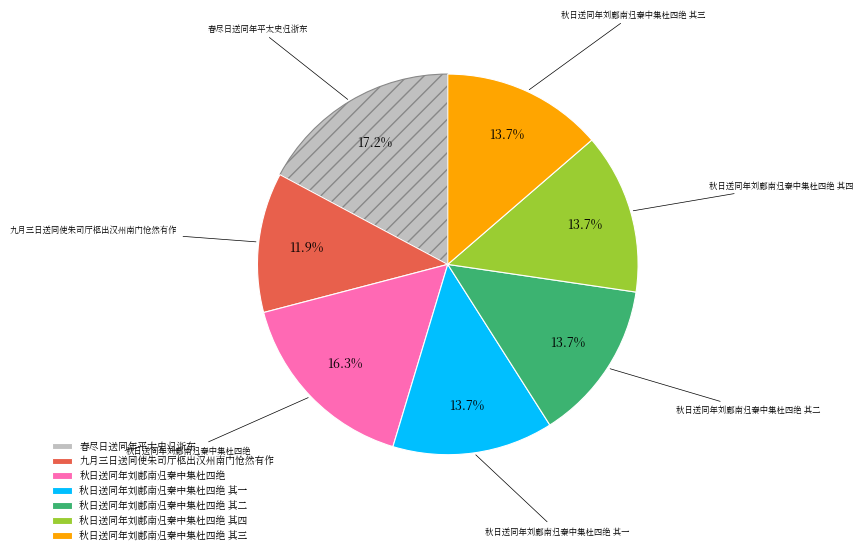

What is the smallest slice in the pie chart?

九月三日送同使朱司厅柩出汉州南门怆然有作